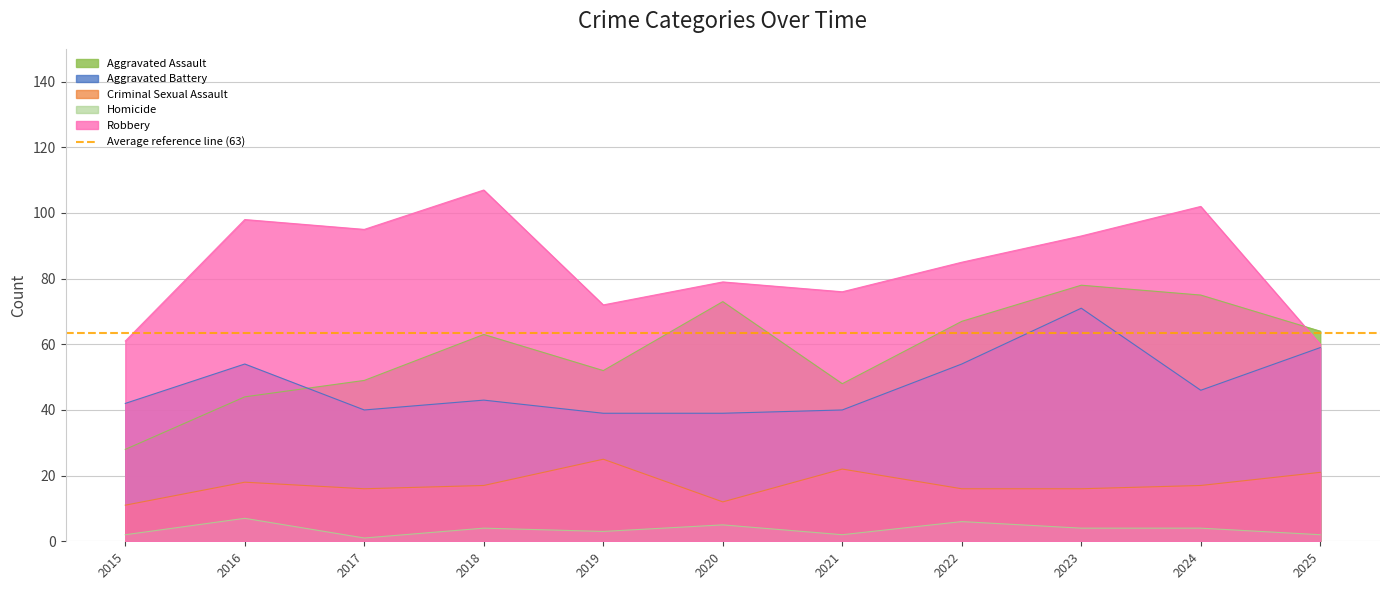

How many Homicide values are between 2 and 5?

8